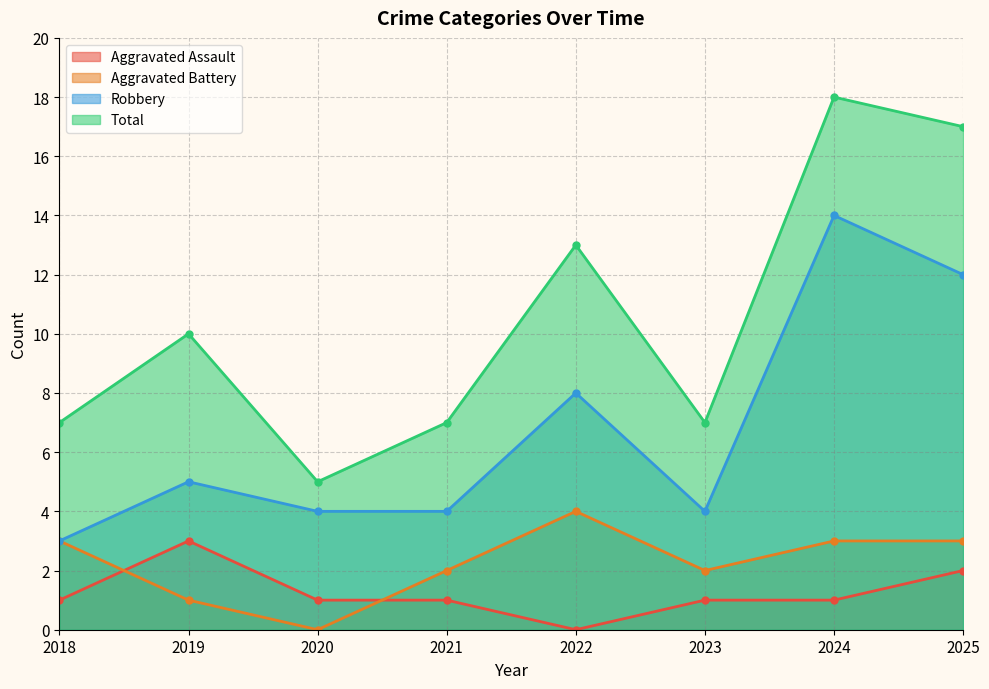

What is the difference between the highest and lowest values at 2019?

9